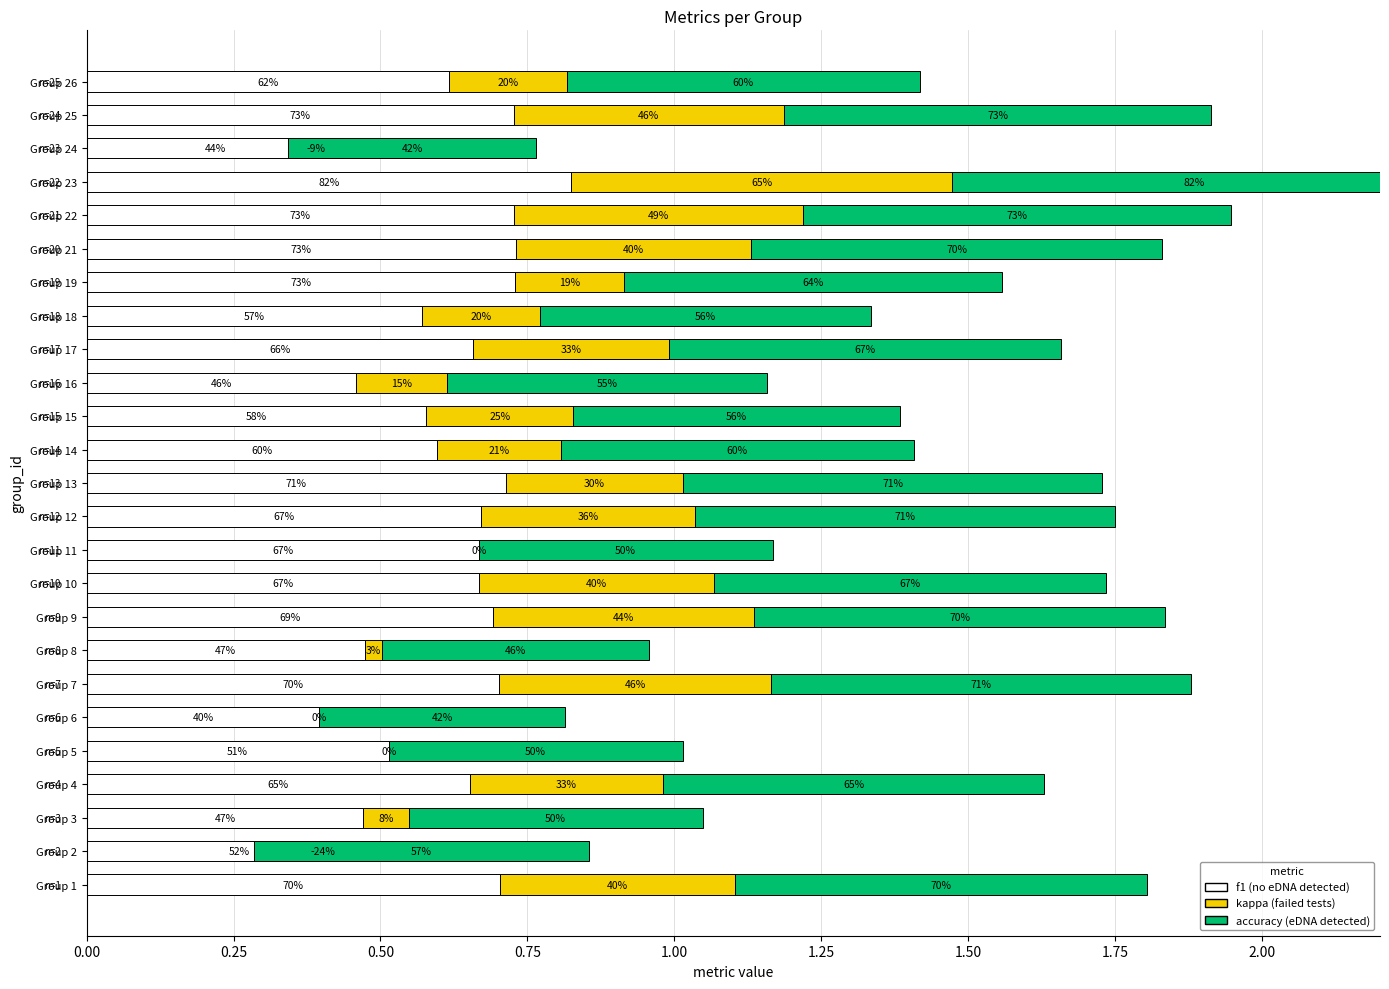

What is the difference between the second highest and minimum values in the accuracy series?

0.3